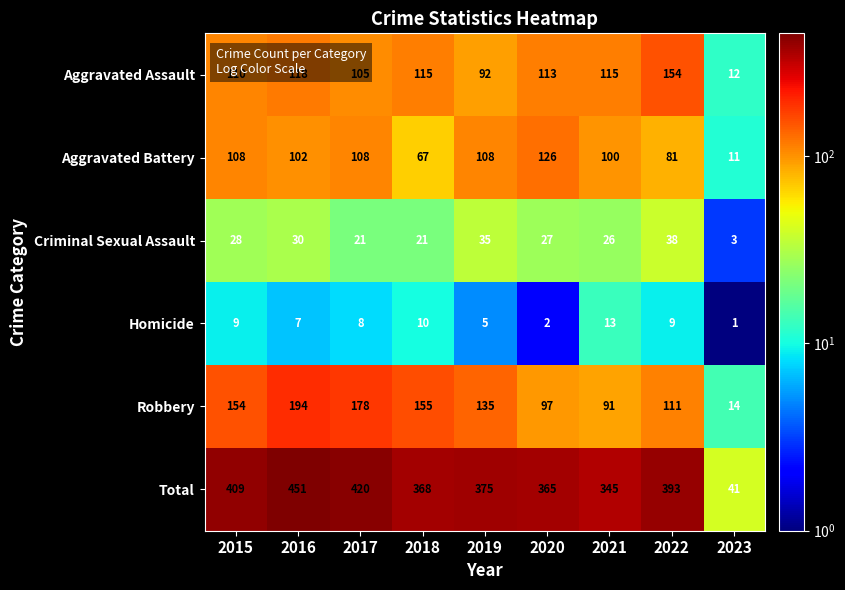

At which label does Robbery reach its minimum?

2023